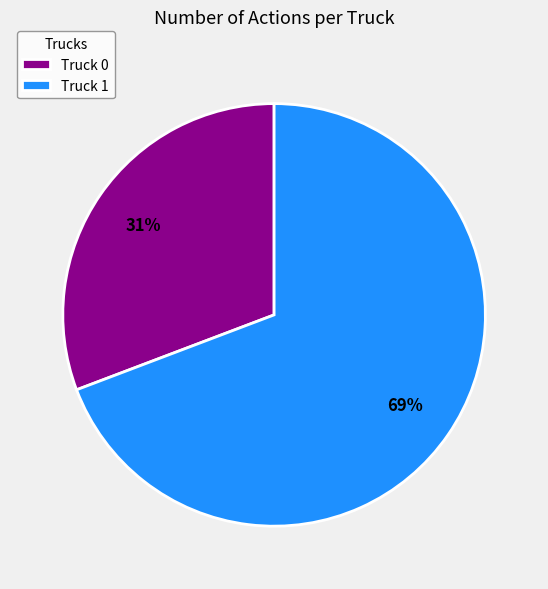

What is the smallest slice in the pie chart?

Truck 0